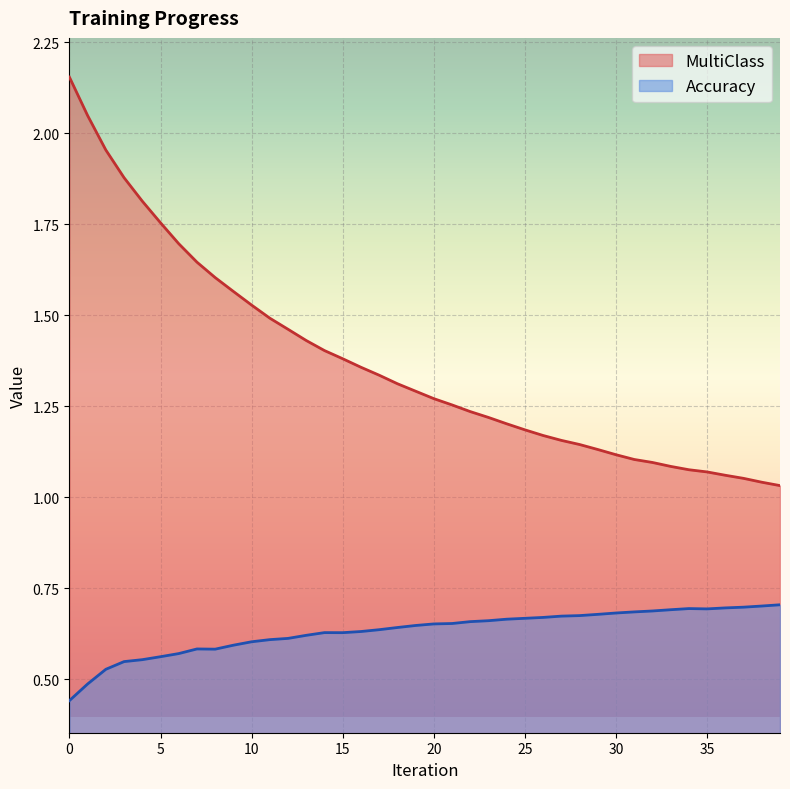

True or false: MultiClass and Accuracy intersect in this chart.

False